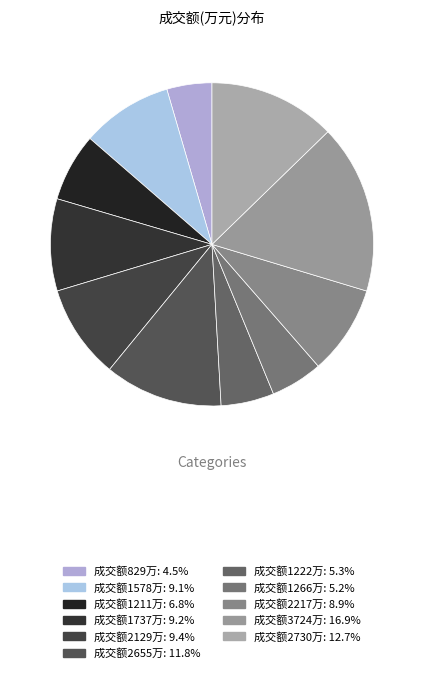

Does any single category account for the majority?

No